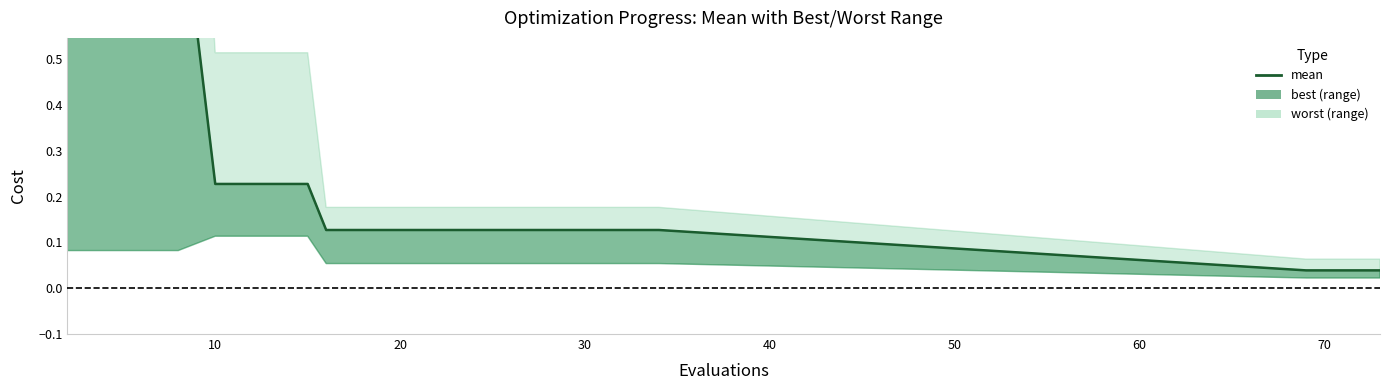

Reading left to right, what are all the values shown in this chart?

0.9	0.9	0.9	0.9	0.2	0.2	0.2	0.2	0.1	0.1	0.1	0.1	0.1	0.1	0.1	0.1	0.1	0.1	0.0	0.0	0.0